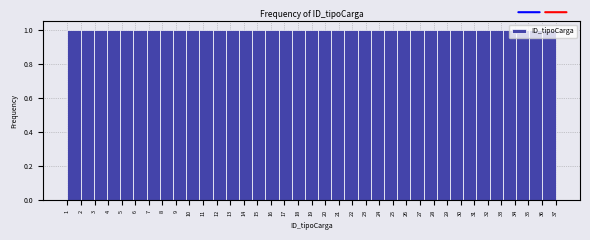

Reading left to right, list every bar in this chart as the range it spans on the x-axis followed by its height. Neither the bar edges nor the heights are printed on the chart, so give them approximately, as read against the axes.

1.0 to 2.0: 1
2.0 to 2.9: 1
2.9 to 3.9: 1
3.9 to 4.9: 1
4.9 to 5.9: 1
5.9 to 6.8: 1
6.8 to 7.8: 1
7.8 to 8.8: 1
8.8 to 9.8: 1
9.8 to 10.7: 1
10.7 to 11.7: 1
11.7 to 12.7: 1
12.7 to 13.6: 1
13.6 to 14.6: 1
14.6 to 15.6: 1
15.6 to 16.6: 1
16.6 to 17.5: 1
17.5 to 18.5: 1
18.5 to 19.5: 1
19.5 to 20.5: 1
20.5 to 21.4: 1
21.4 to 22.4: 1
22.4 to 23.4: 1
23.4 to 24.4: 1
24.4 to 25.3: 1
25.3 to 26.3: 1
26.3 to 27.3: 1
27.3 to 28.2: 1
28.2 to 29.2: 1
29.2 to 30.2: 1
30.2 to 31.2: 1
31.2 to 32.1: 1
32.1 to 33.1: 1
33.1 to 34.1: 1
34.1 to 35.1: 1
35.1 to 36.0: 1
36.0 to 37.0: 1